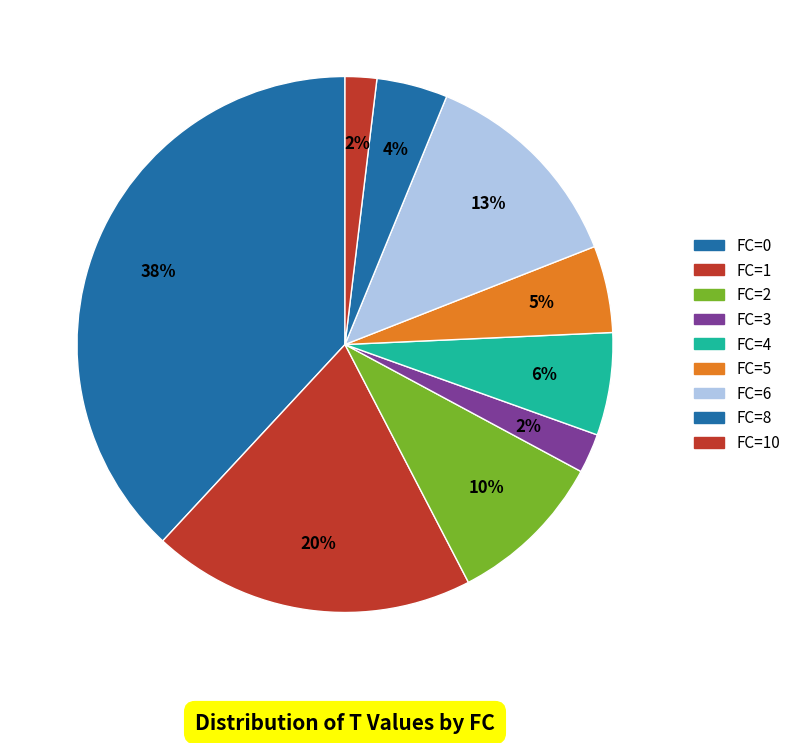

How many slices are in this pie chart?

9